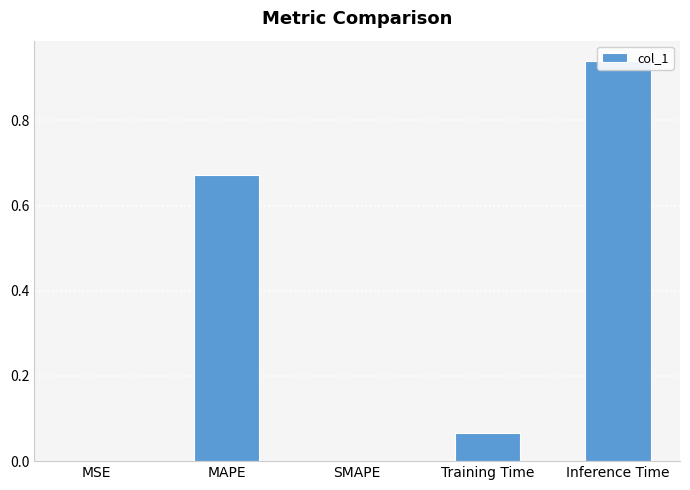

Reading right to left, extract all data points from this chart.

0.9	0.1	0.0	0.7	0.0